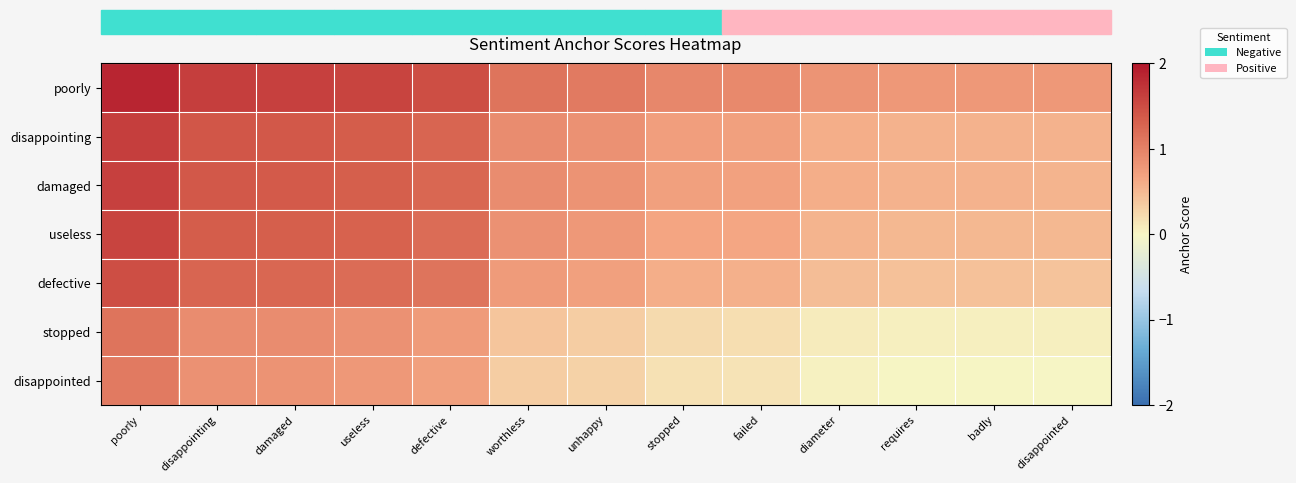

Between failed and worthless, which is larger?

worthless